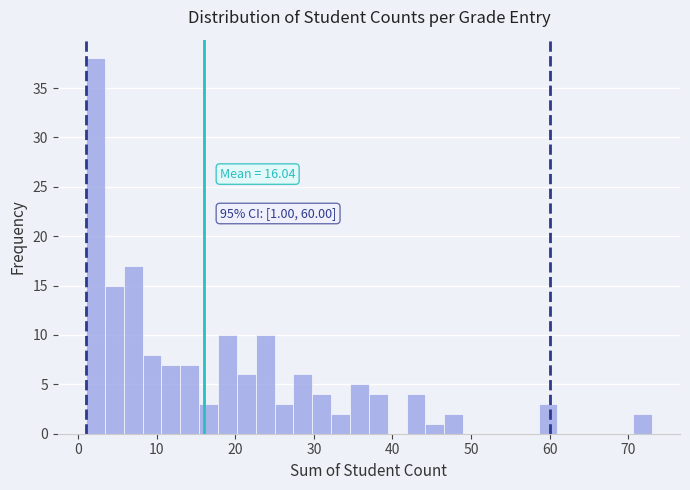

Around what value on the x-axis is the tallest bar? Give the approximate position of its centre, as read against the axis.

2